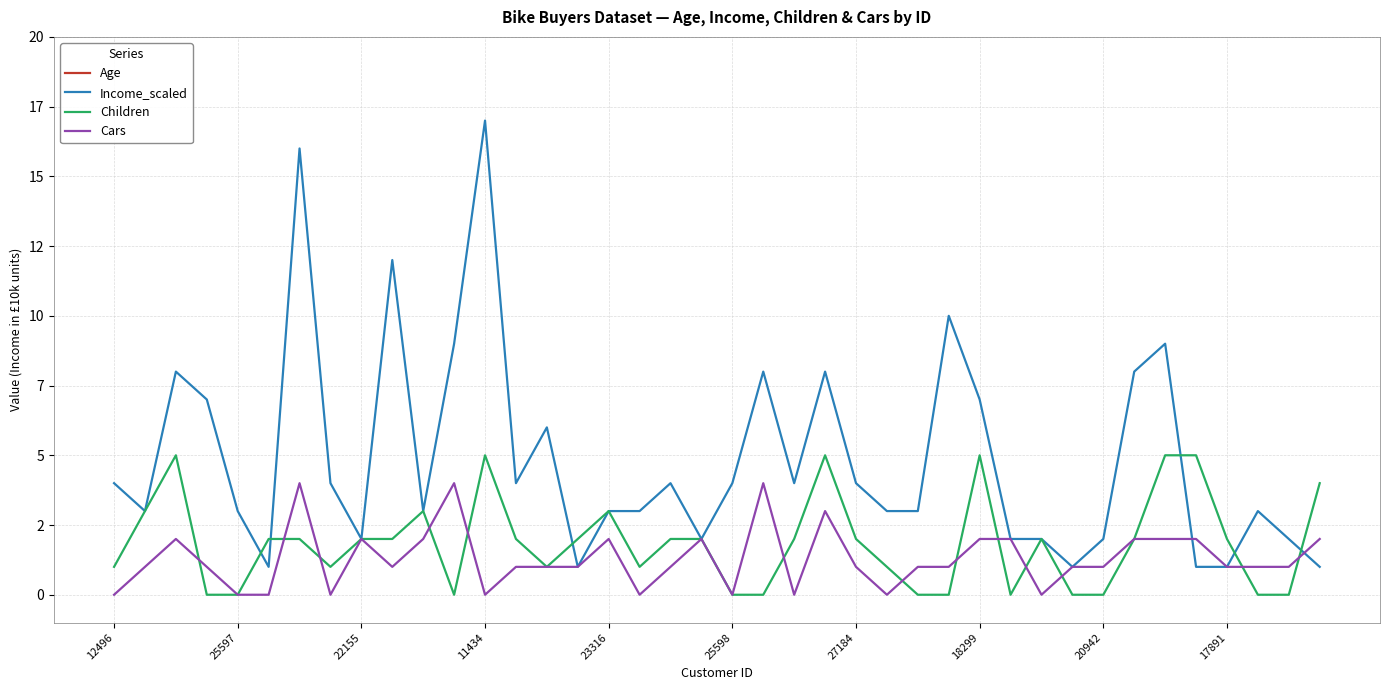

Is it true that Children equals 1 at 18?

False